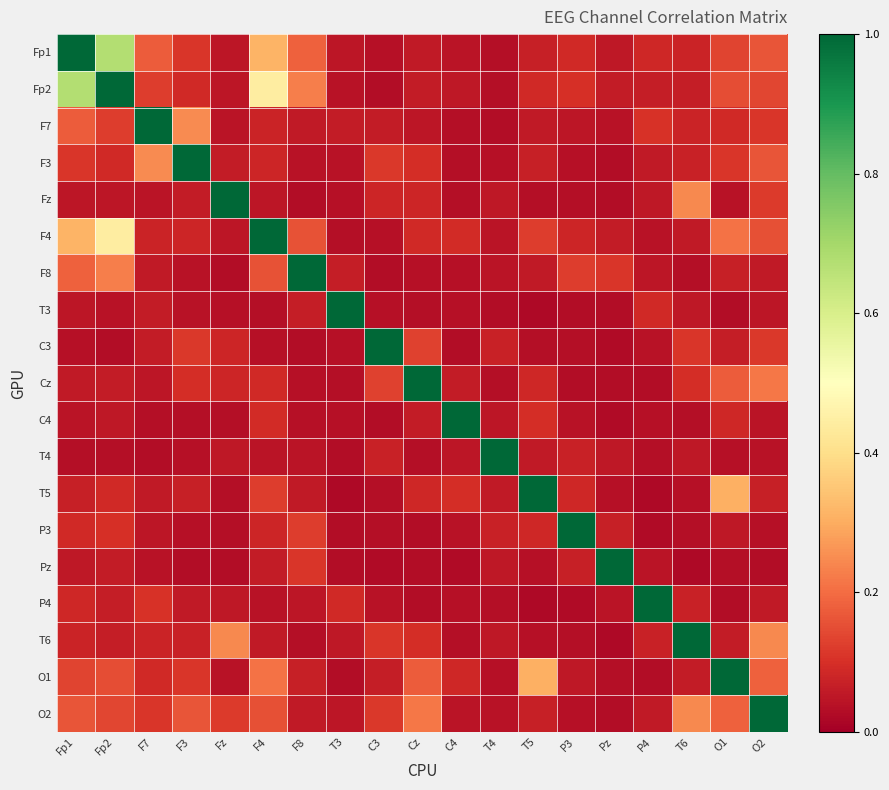

At how many categories does at least one series exceed 0?

19